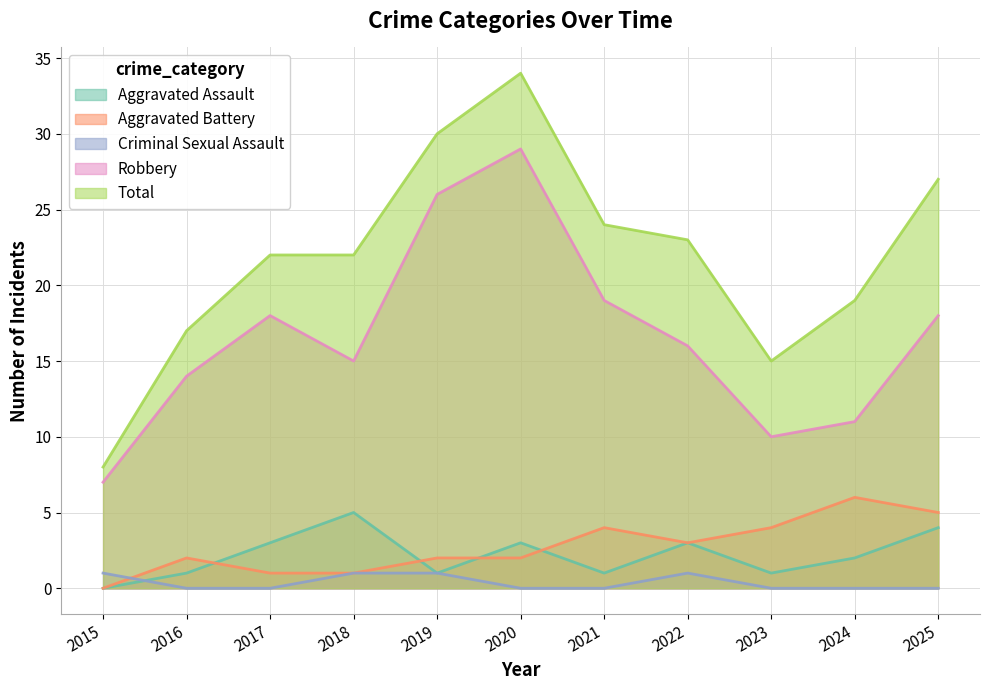

Count the number of data series in this chart.

5